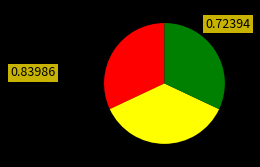

Count the number of slices in the pie.

3